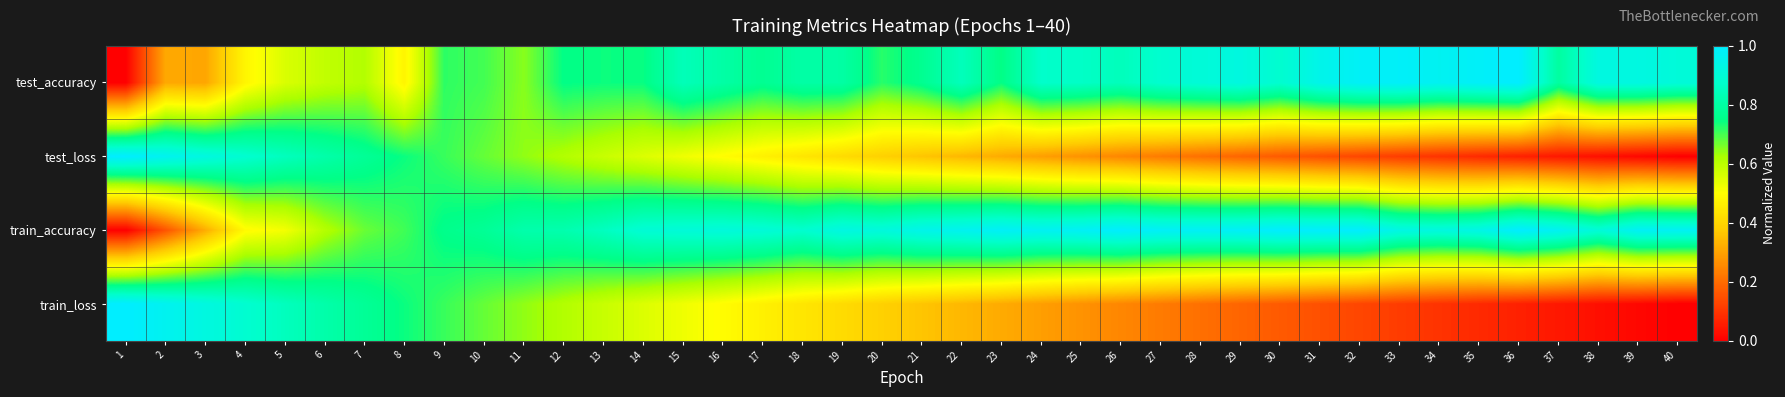

Reading left to right, extract all data points from this chart.

test_accuracy: 1=0.0	2=0.3	3=0.3	4=0.5	5=0.6	6=0.6	7=0.6	8=0.5	9=0.7	10=0.7	11=0.6	12=0.7	13=0.7	14=0.7	15=0.8	16=0.8	17=0.8	18=0.8	19=0.8	20=0.7	21=0.8	22=0.8	23=0.7	24=0.9	25=0.9	26=0.8	27=0.9	28=0.9	29=0.9	30=0.9	31=0.9	32=1.0	33=1.0	34=1.0	35=1.0	36=1.0	37=0.8	38=0.9	39=0.9	40=0.9
test_loss: 1=1.0	2=1.0	3=0.9	4=0.9	5=0.8	6=0.8	7=0.8	8=0.7	9=0.7	10=0.7	11=0.6	12=0.6	13=0.6	14=0.6	15=0.5	16=0.5	17=0.5	18=0.4	19=0.4	20=0.4	21=0.4	22=0.3	23=0.3	24=0.3	25=0.3	26=0.2	27=0.2	28=0.2	29=0.2	30=0.2	31=0.1	32=0.1	33=0.1	34=0.1	35=0.1	36=0.1	37=0.0	38=0.0	39=0.0	40=0.0
train_accuracy: 1=0.0	2=0.2	3=0.3	4=0.5	5=0.5	6=0.6	7=0.7	8=0.7	9=0.8	10=0.8	11=0.8	12=0.8	13=0.9	14=0.9	15=0.9	16=0.9	17=0.9	18=0.9	19=0.9	20=0.9	21=0.9	22=1.0	23=1.0	24=1.0	25=1.0	26=1.0	27=1.0	28=1.0	29=1.0	30=1.0	31=1.0	32=1.0	33=0.9	34=0.9	35=0.9	36=1.0	37=1.0	38=0.9	39=1.0	40=1.0
train_loss: 1=1.0	2=1.0	3=0.9	4=0.9	5=0.8	6=0.8	7=0.8	8=0.7	9=0.7	10=0.7	11=0.6	12=0.6	13=0.6	14=0.6	15=0.5	16=0.5	17=0.5	18=0.4	19=0.4	20=0.4	21=0.4	22=0.3	23=0.3	24=0.3	25=0.3	26=0.2	27=0.2	28=0.2	29=0.2	30=0.2	31=0.1	32=0.1	33=0.1	34=0.1	35=0.1	36=0.1	37=0.0	38=0.0	39=0.0	40=0.0